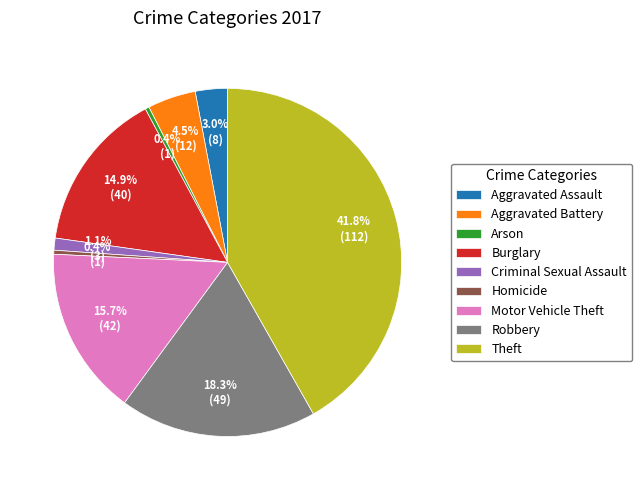

Is there any slice that represents more than half of the pie?

No